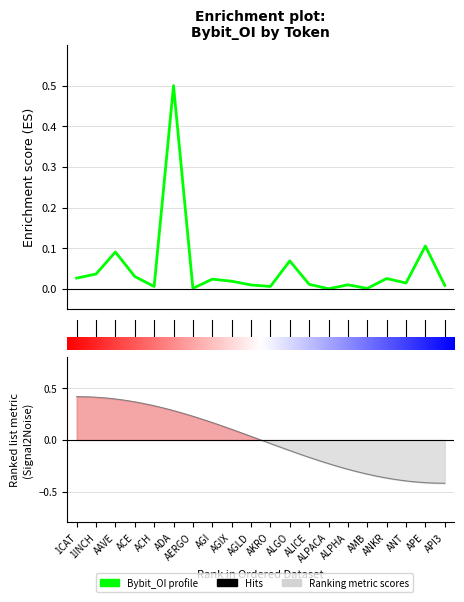

Does the chart have visible grid lines?

Yes